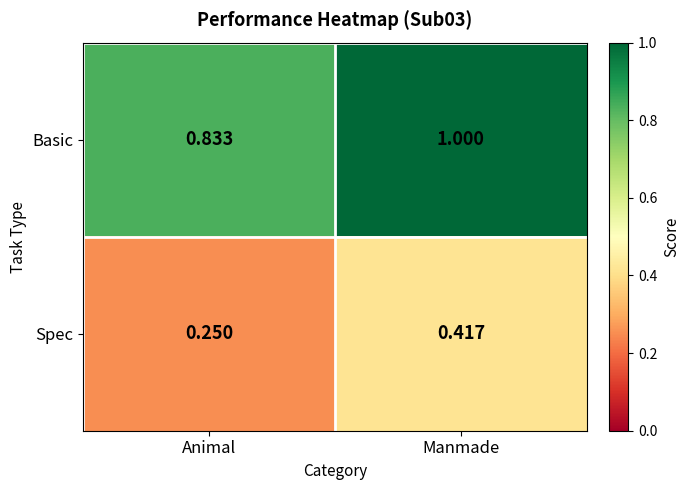

Rank the series by their average value, from highest to lowest.

Basic, Spec